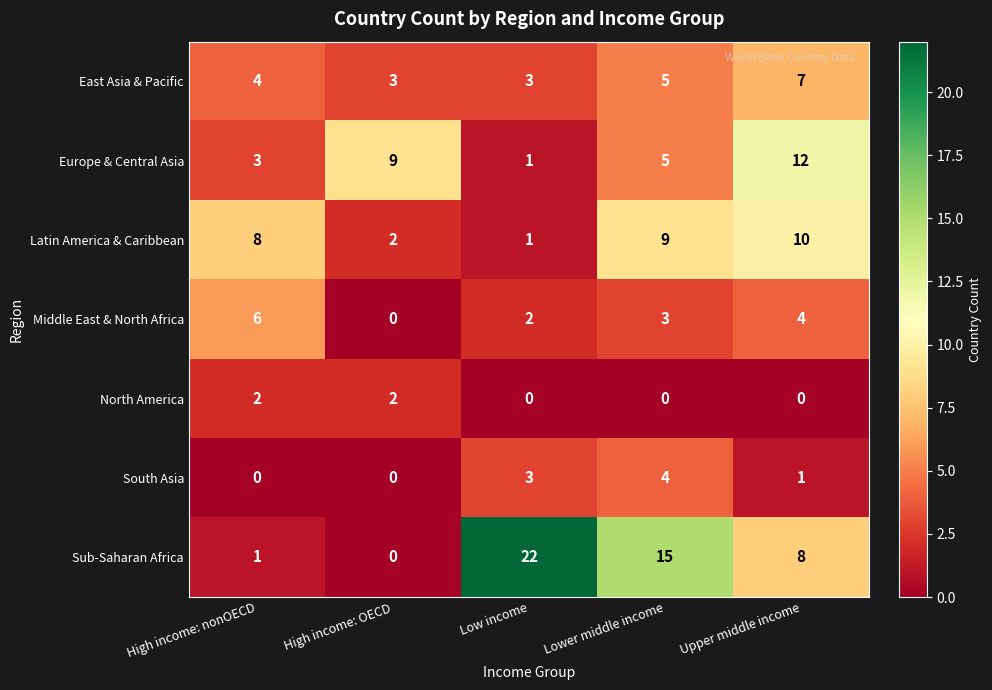

What is the maximum value for Europe & Central Asia?

12